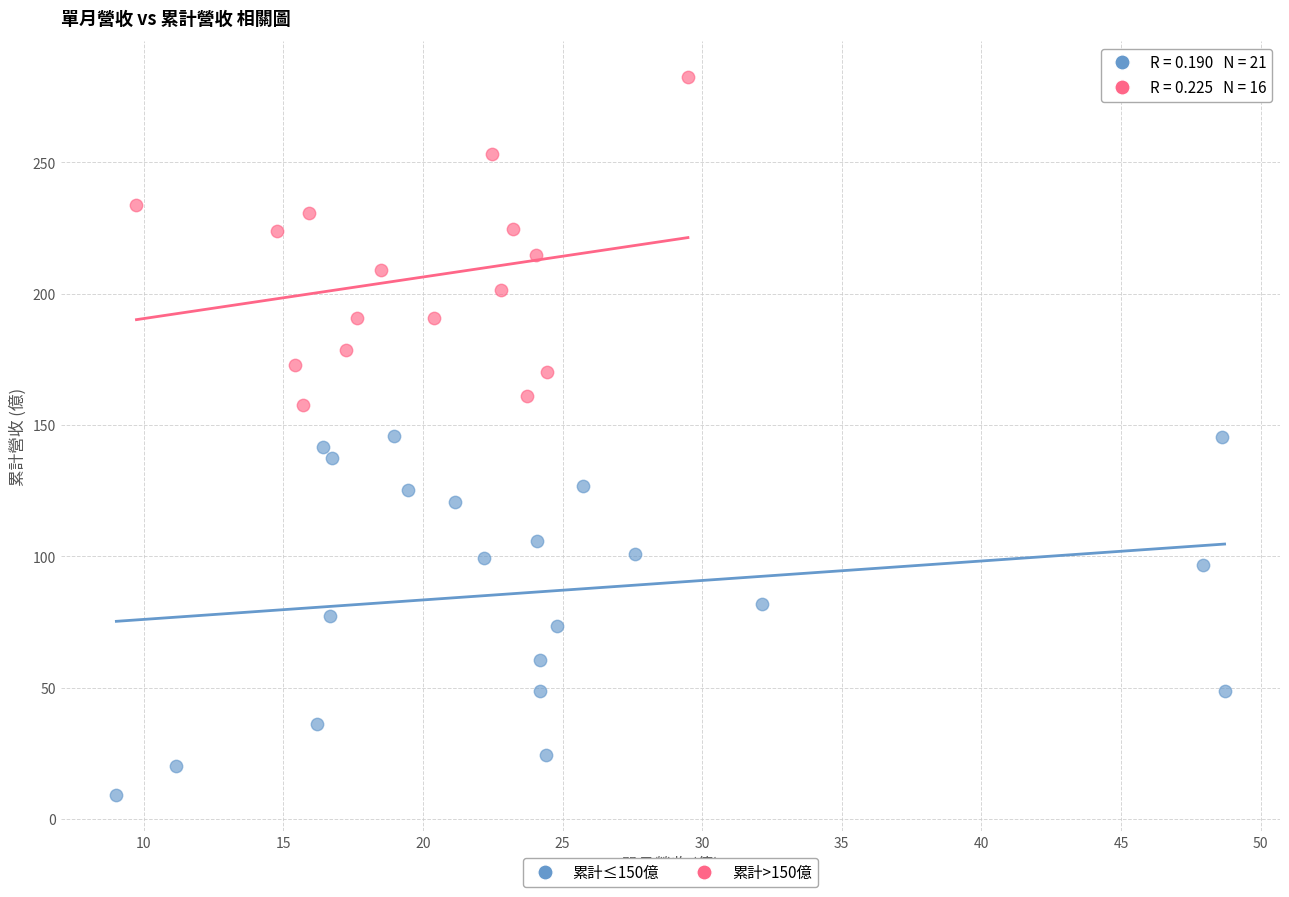

What are all the series names shown in the legend?

累計≤150億, 累計>150億